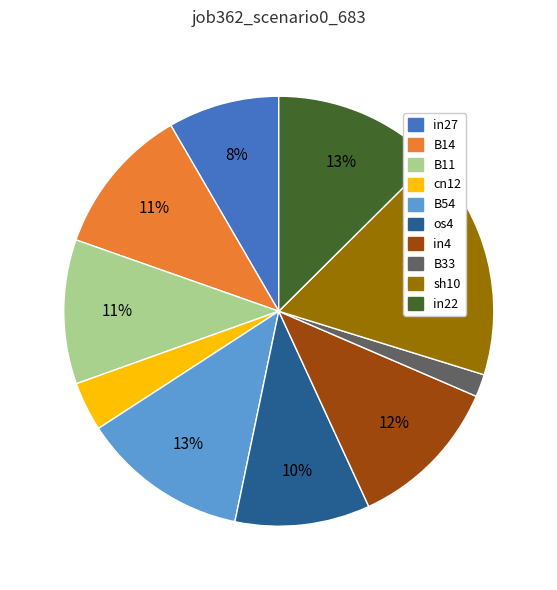

Does any single category account for the majority?

No